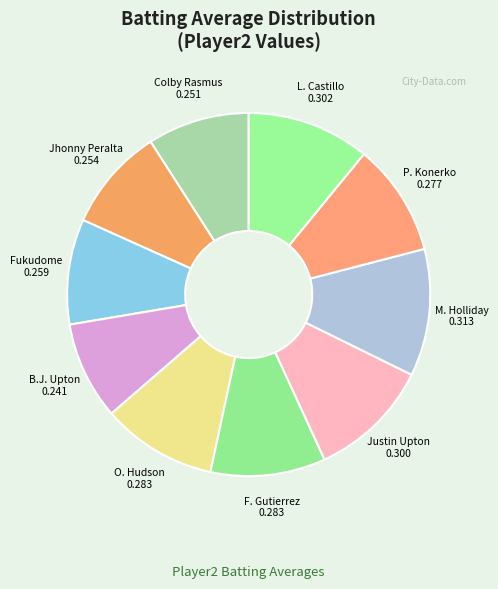

Do Justin Upton 0.300 and F. Gutierrez 0.283 together represent more than half of the pie?

No